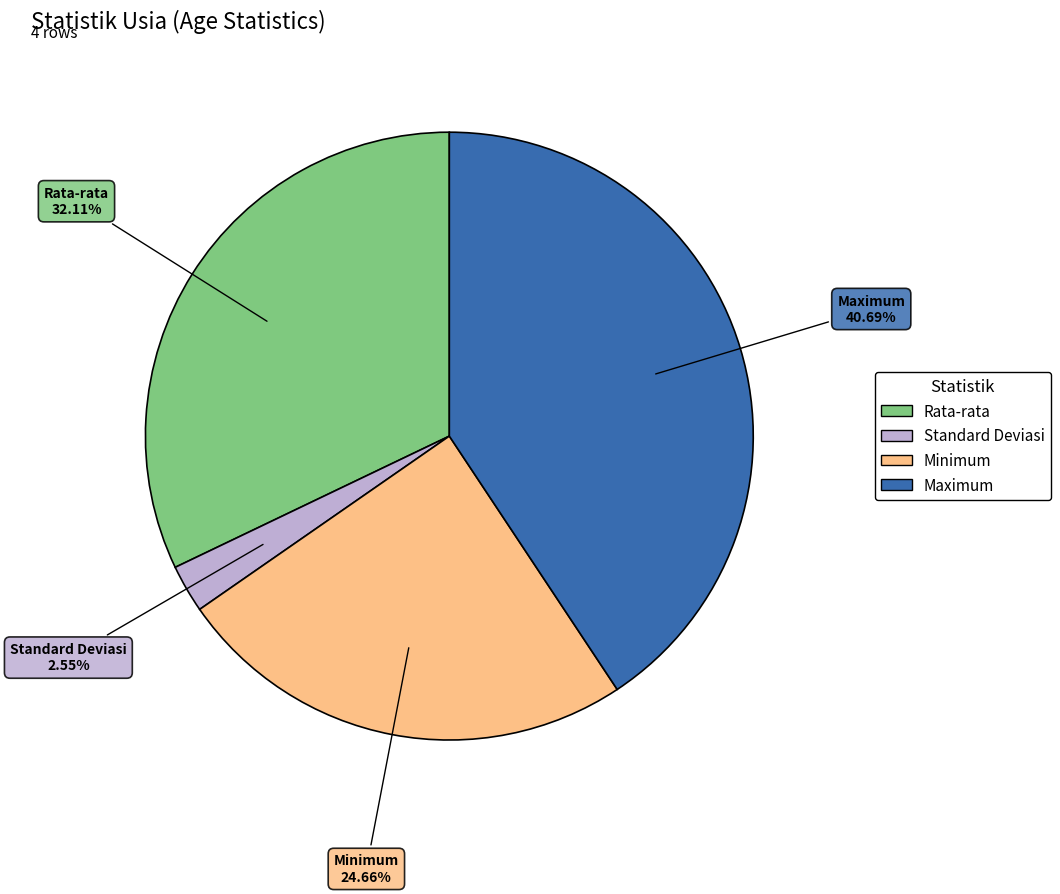

Does Standard Deviasi account for over 50% of the chart?

No